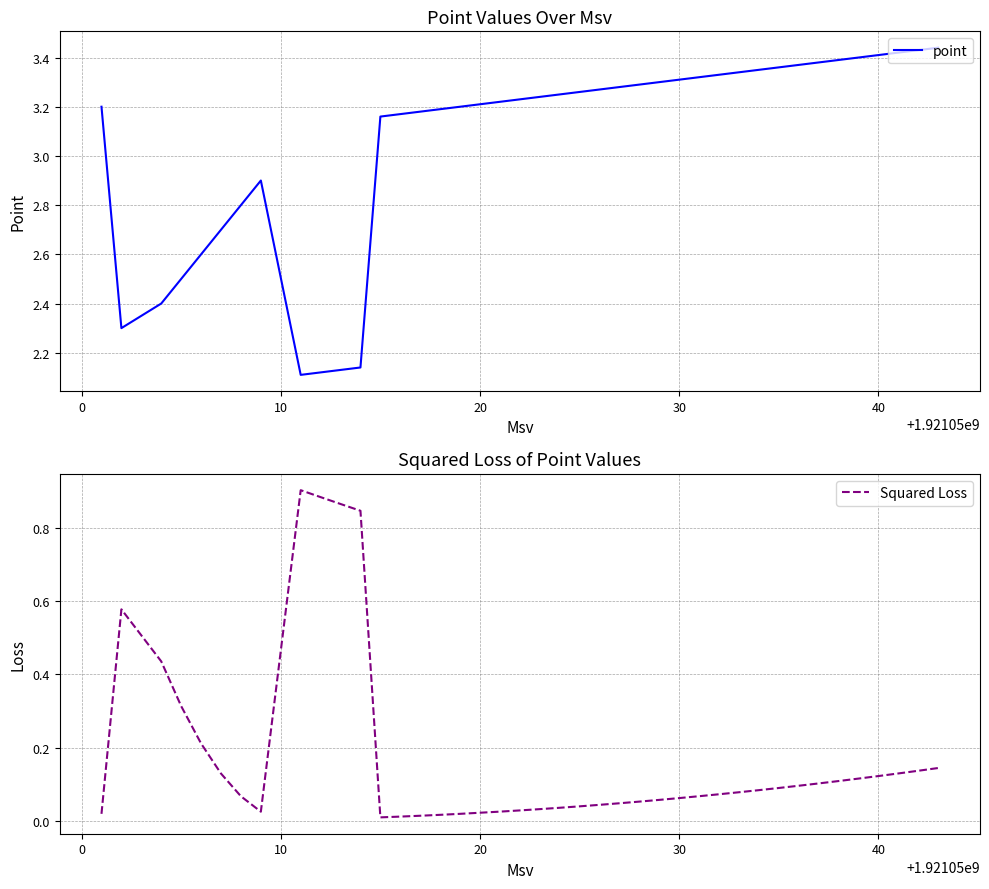

What is the difference between the maximum and minimum values in the point series?

1.3